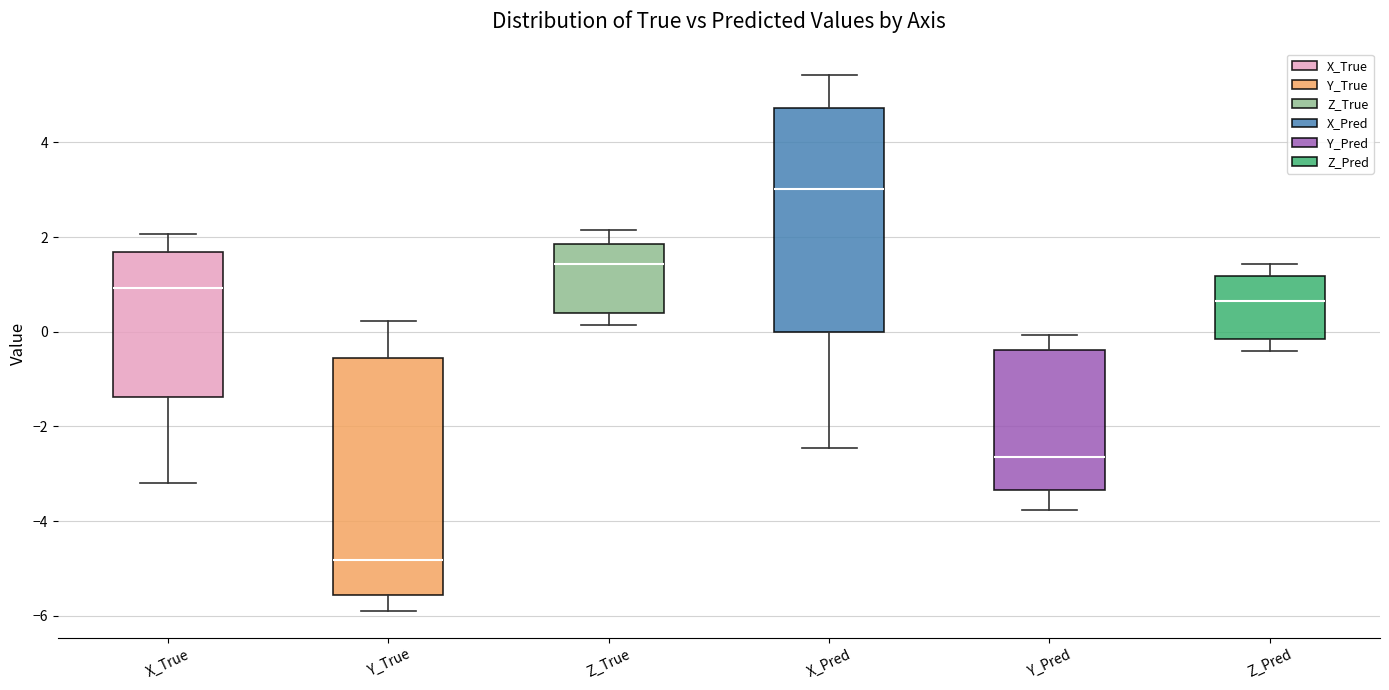

Which box is the tallest, from its lower edge to its upper edge?

Y_True